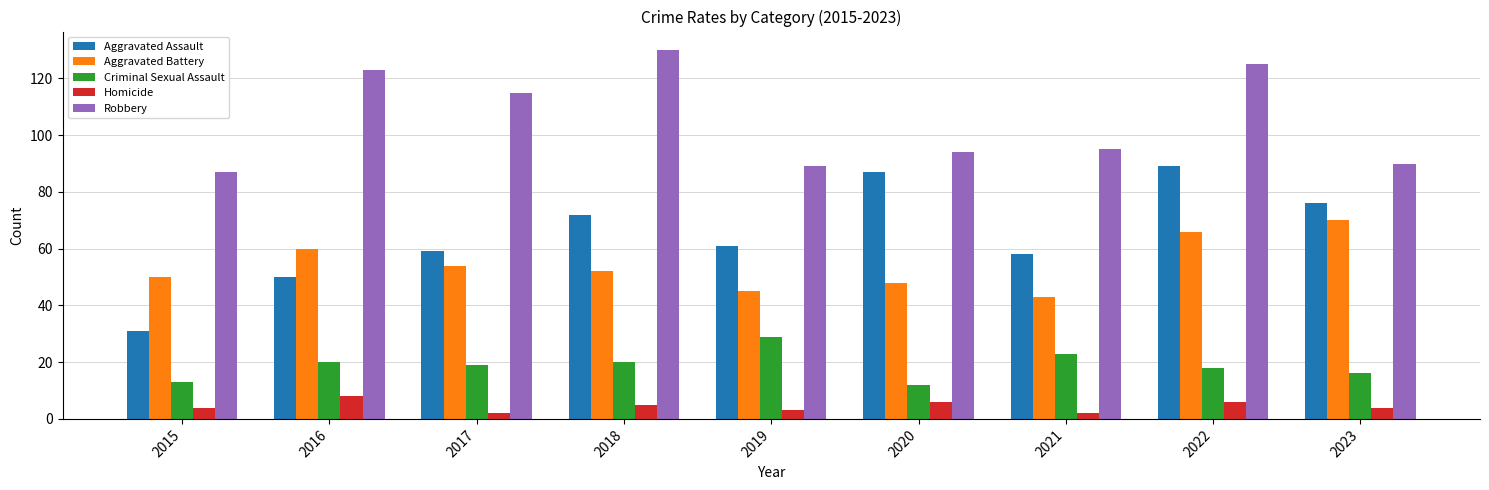

At 2018, list the series in order from largest to smallest.

Robbery, Aggravated Assault, Aggravated Battery, Criminal Sexual Assault, Homicide